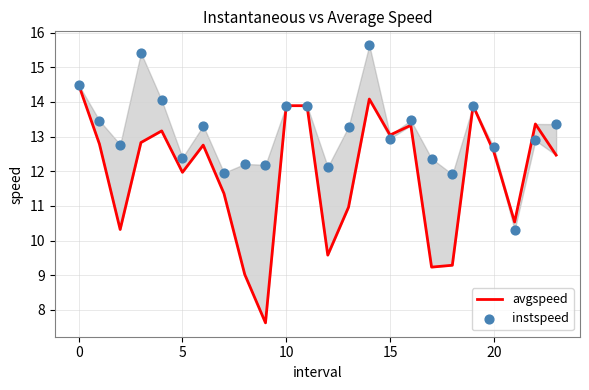

At how many categories does at least one series exceed 9?

24